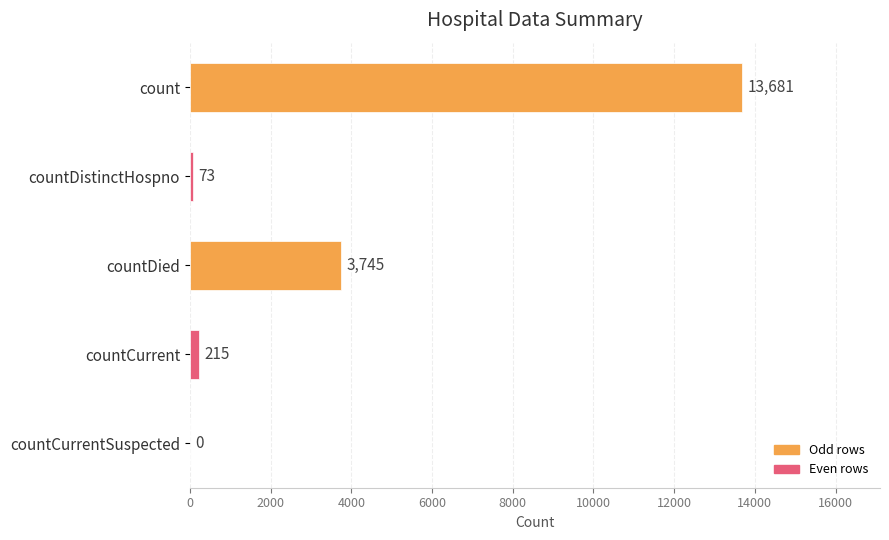

Reading top to bottom, transcribe all the data shown in this chart.

count=13681	countDistinctHospno=73	countDied=3745	countCurrent=215	countCurrentSuspected=0